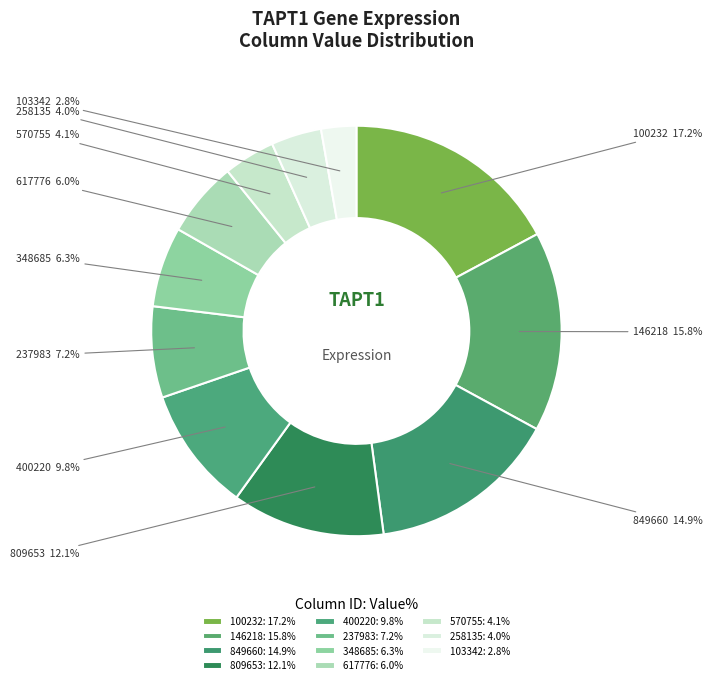

Count the number of slices in the pie.

11